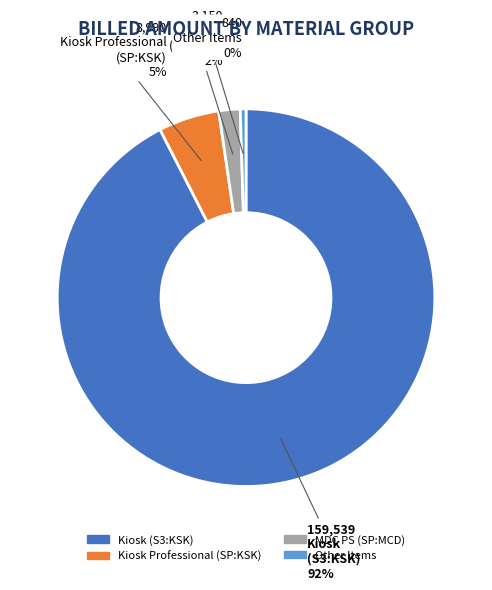

Does any single category account for the majority?

Yes